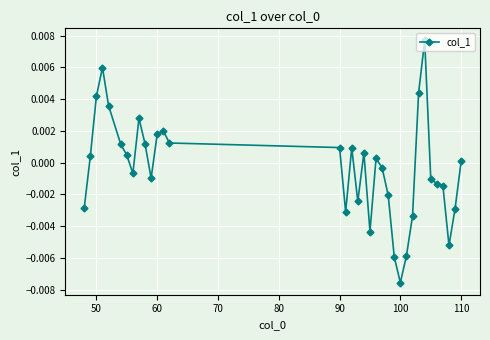

True or false: the data has more than 0 interior local peaks.

True